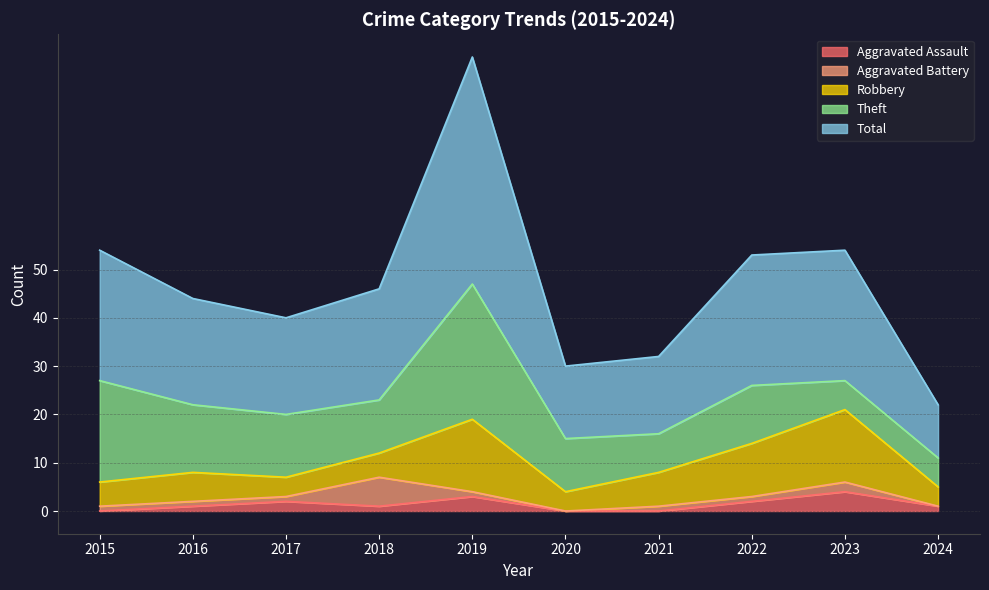

At which category is the sum across all series the highest?

2019